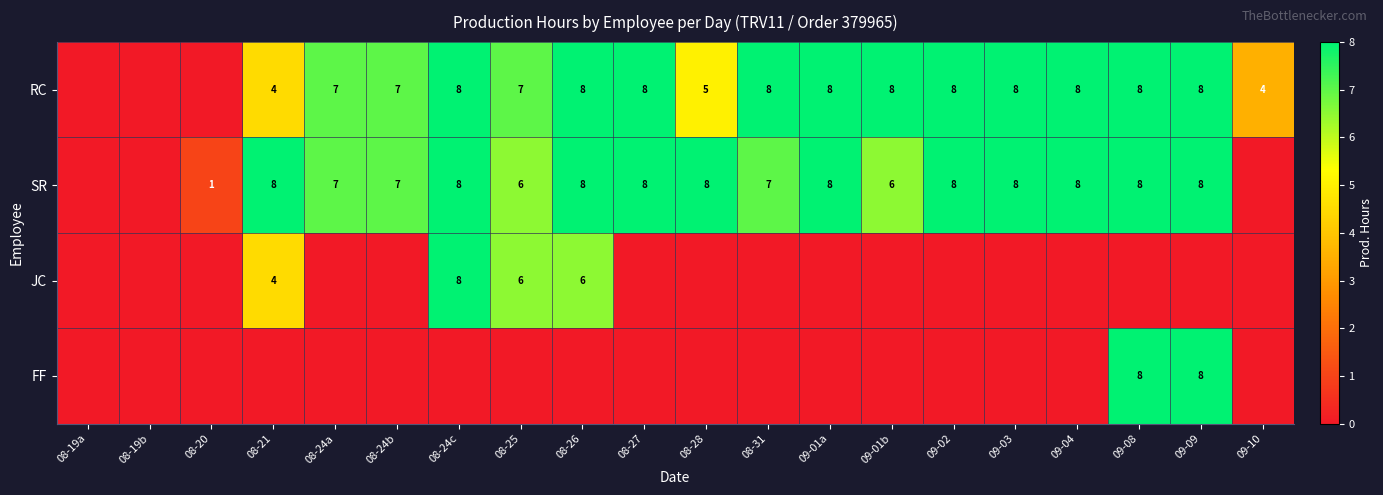

What is the maximum value shown in the chart?

8.0